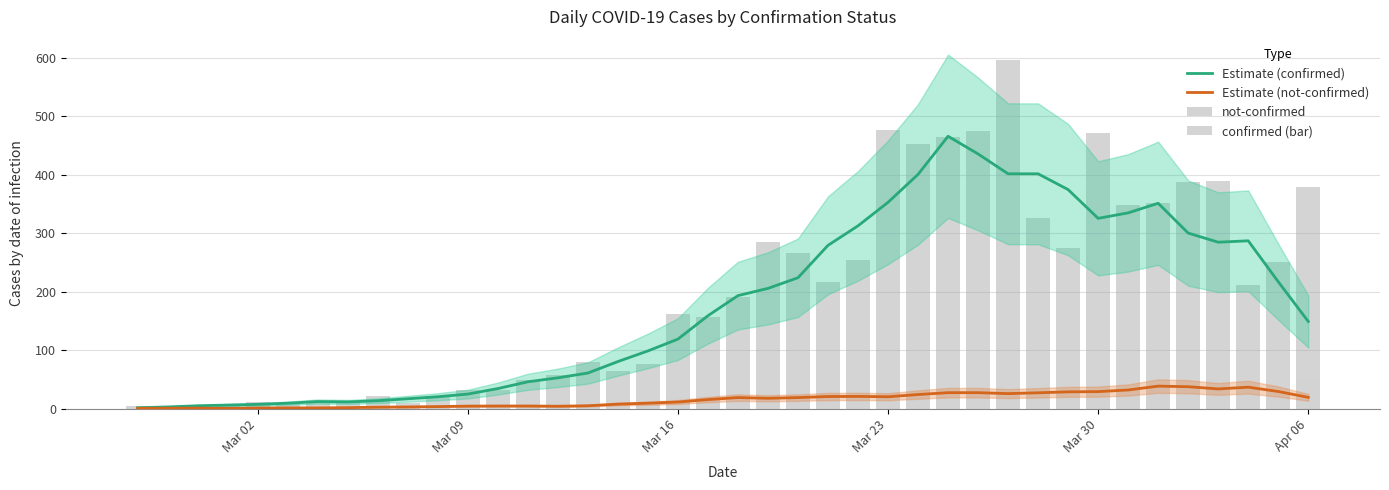

Which series has the largest total across all categories?

confirmed (bar)